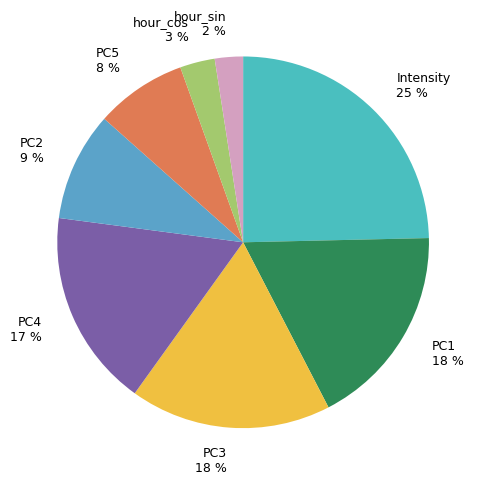

To the nearest percent, what is the difference between the PC4 and PC1 slice percentages?

1%